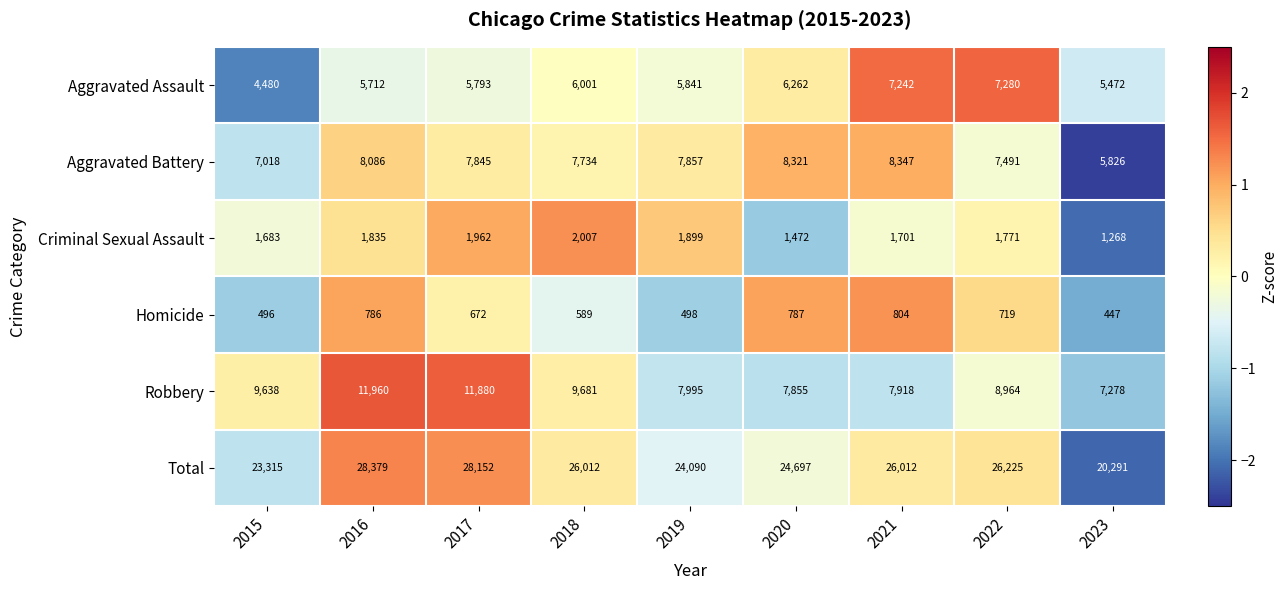

Read the Aggravated Battery value at 2020, to the nearest 100.

8300